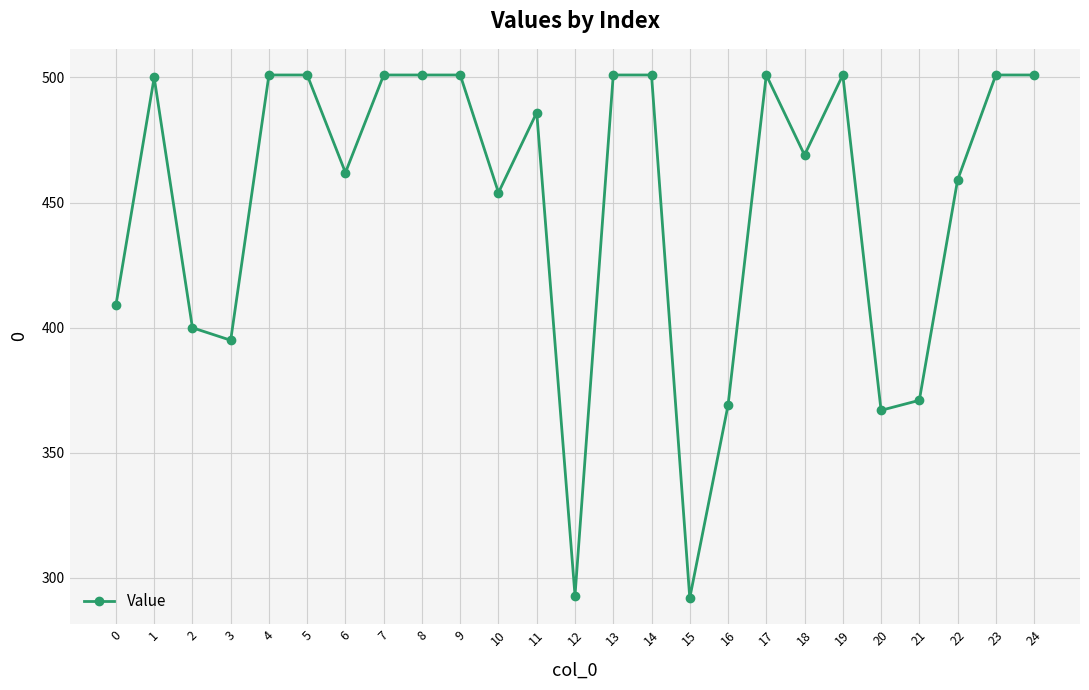

How many categories are shown in the chart?

25